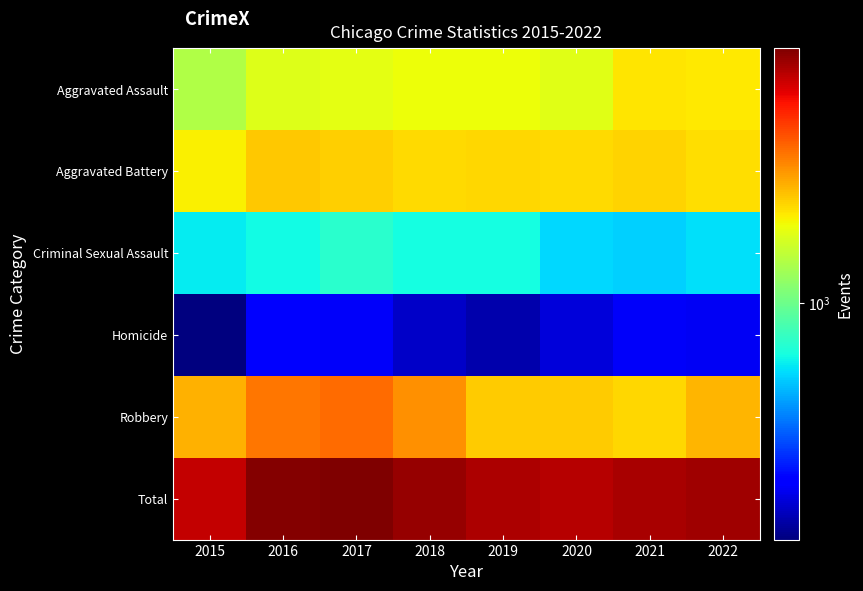

What is the minimum value shown in the chart?

130